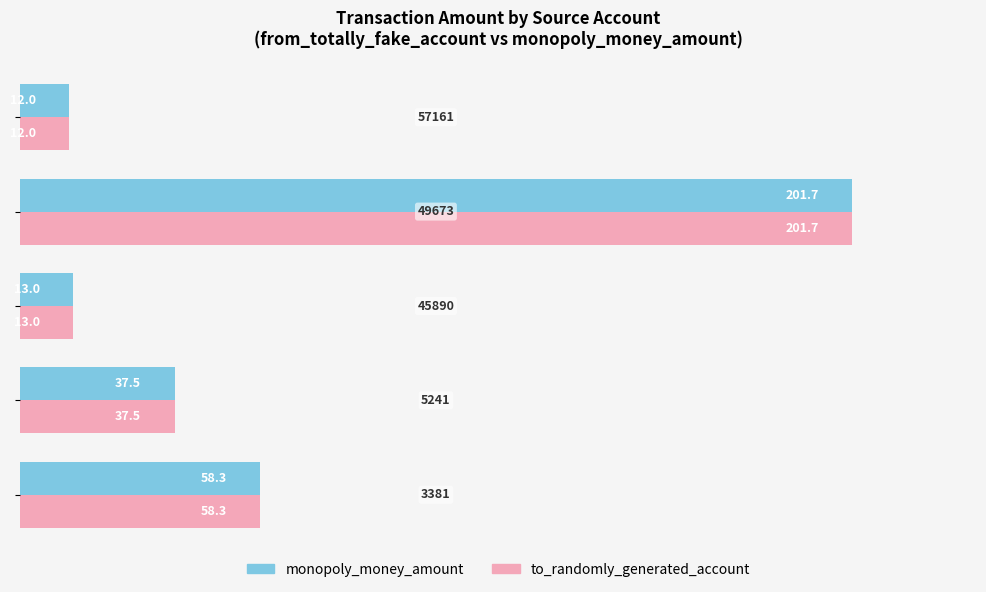

What is the smallest value displayed?

12.0